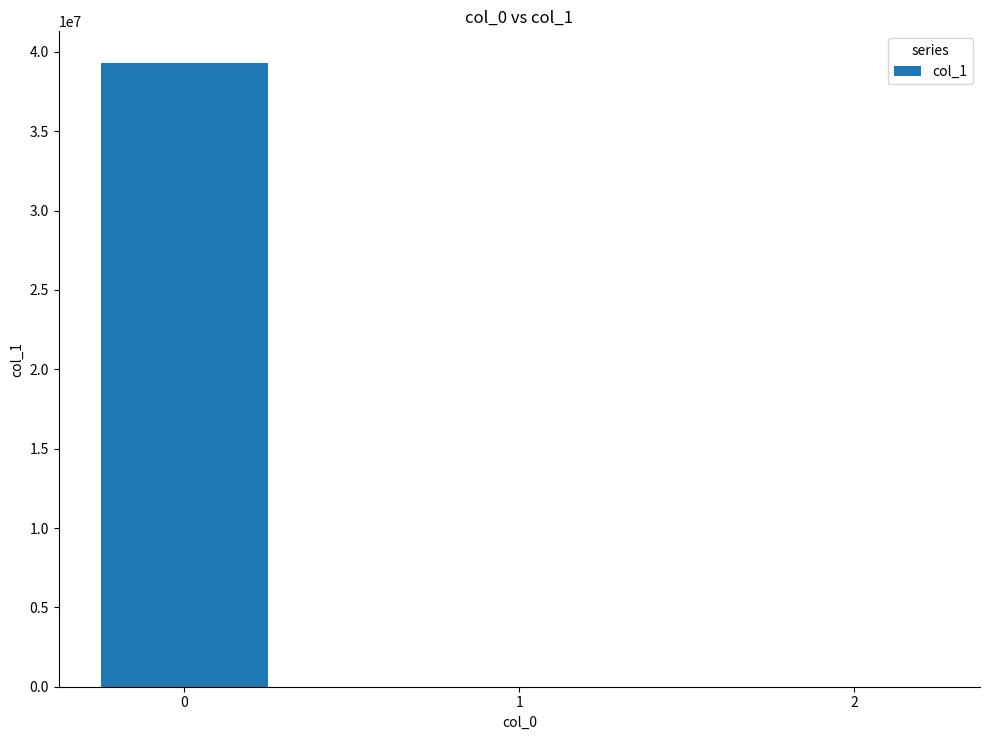

What is the approximate value at 2?

-0.9